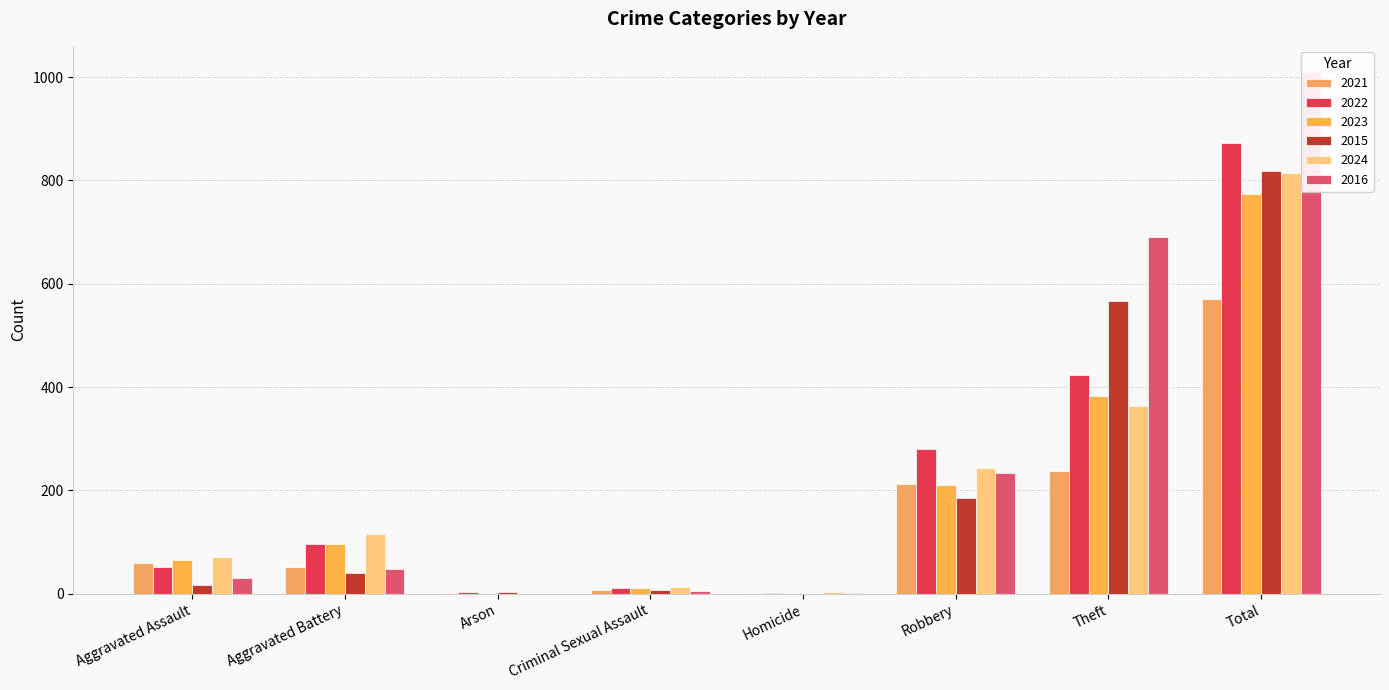

Which has a higher value, Homicide or Aggravated Assault?

Aggravated Assault